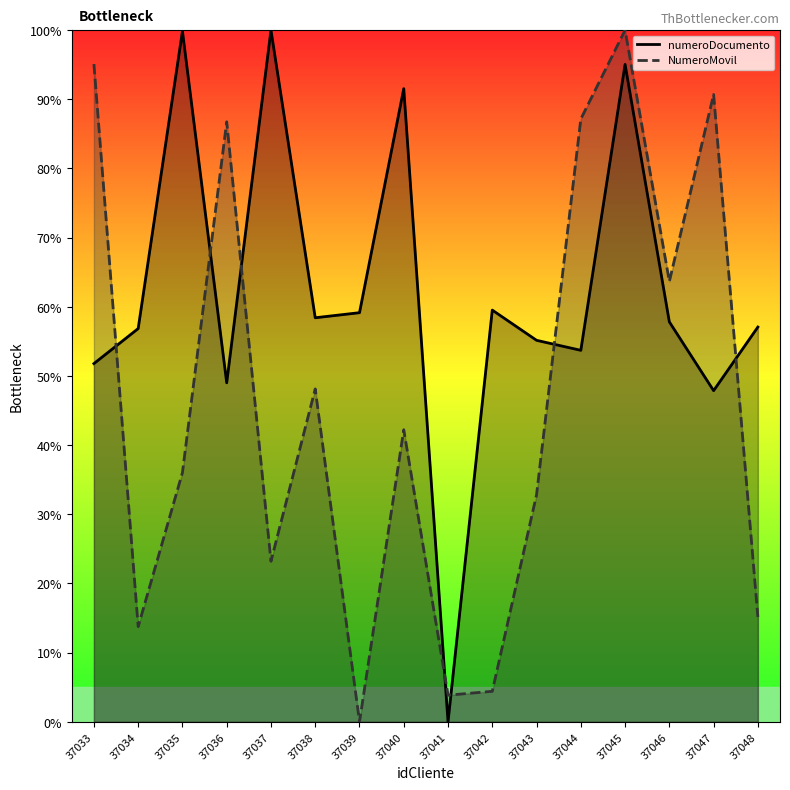

Reading left to right, transcribe all the data shown in this chart.

numeroDocumento: 37033=51.8	37034=56.9	37035=99.9	37036=49.0	37037=100.0	37038=58.4	37039=59.2	37040=91.5	37041=0.0	37042=59.5	37043=55.2	37044=53.7	37045=95.0	37046=57.8	37047=47.9	37048=57.1
NumeroMovil: 37033=95.1	37034=13.8	37035=36.0	37036=86.8	37037=23.2	37038=48.1	37039=0.0	37040=42.2	37041=3.9	37042=4.4	37043=32.8	37044=87.2	37045=100.0	37046=63.7	37047=90.7	37048=15.2